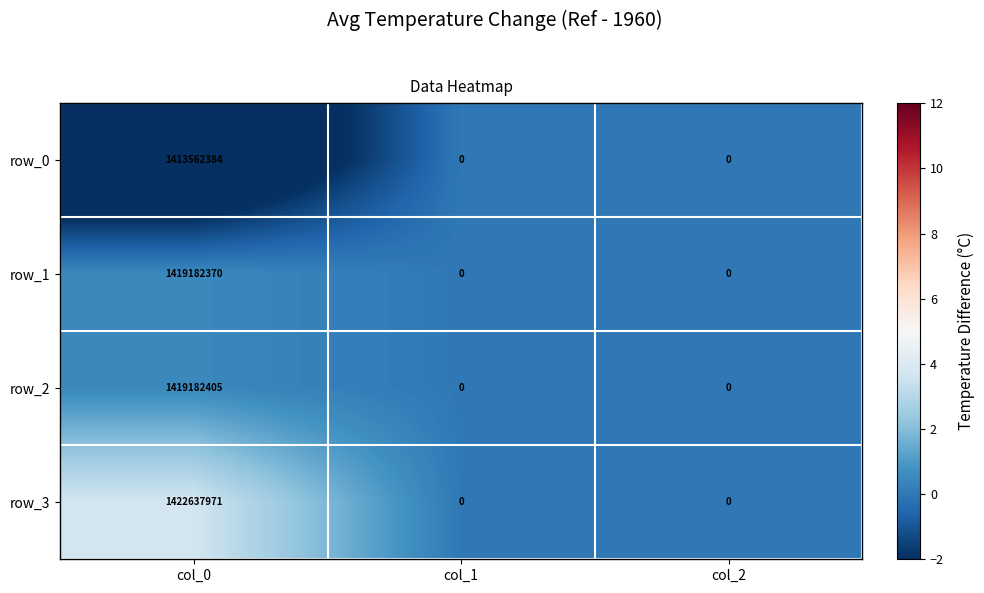

The value of row_2 at col_0 is 1906557230. True or false?

False